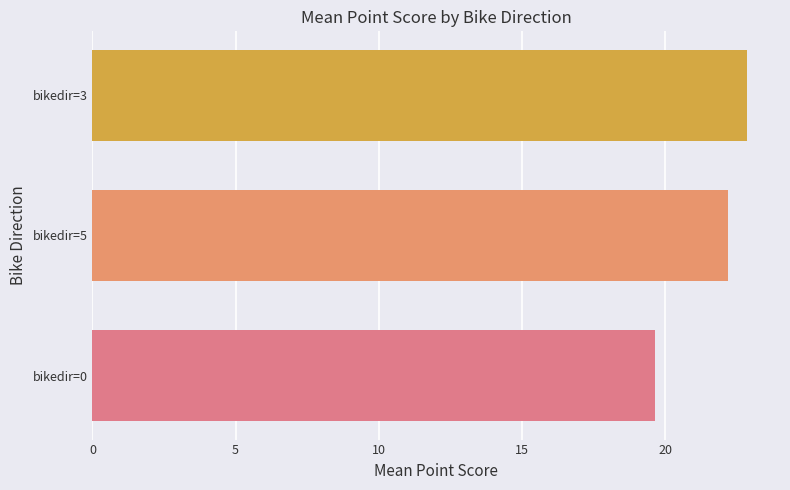

Which category has the highest value across all series?

bikedir=3